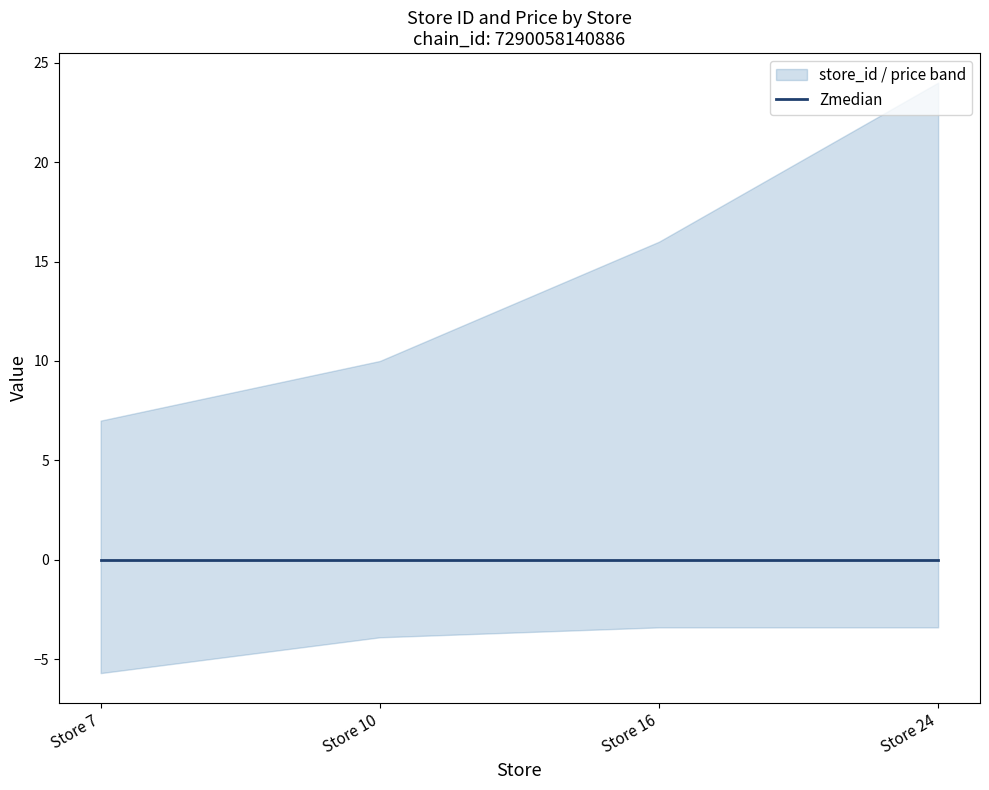

True or false: store_id has a value of 3.8 at Store 7.

False